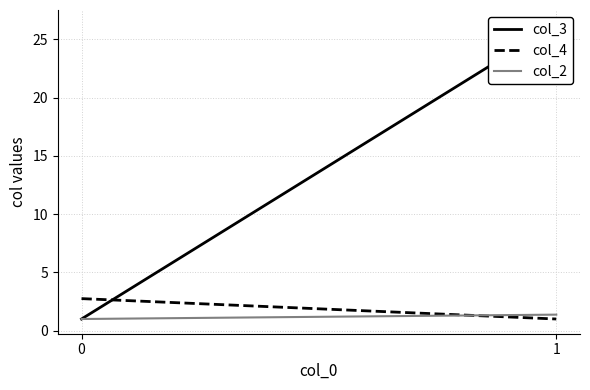

At which label does col_4 reach its minimum?

1